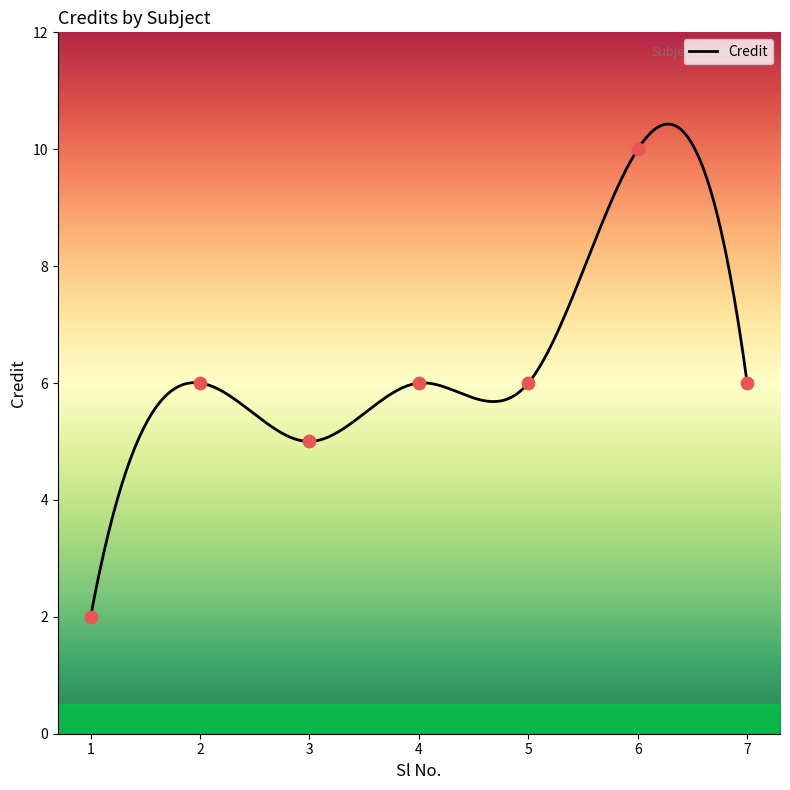

Between 6 and 1, which is larger?

6